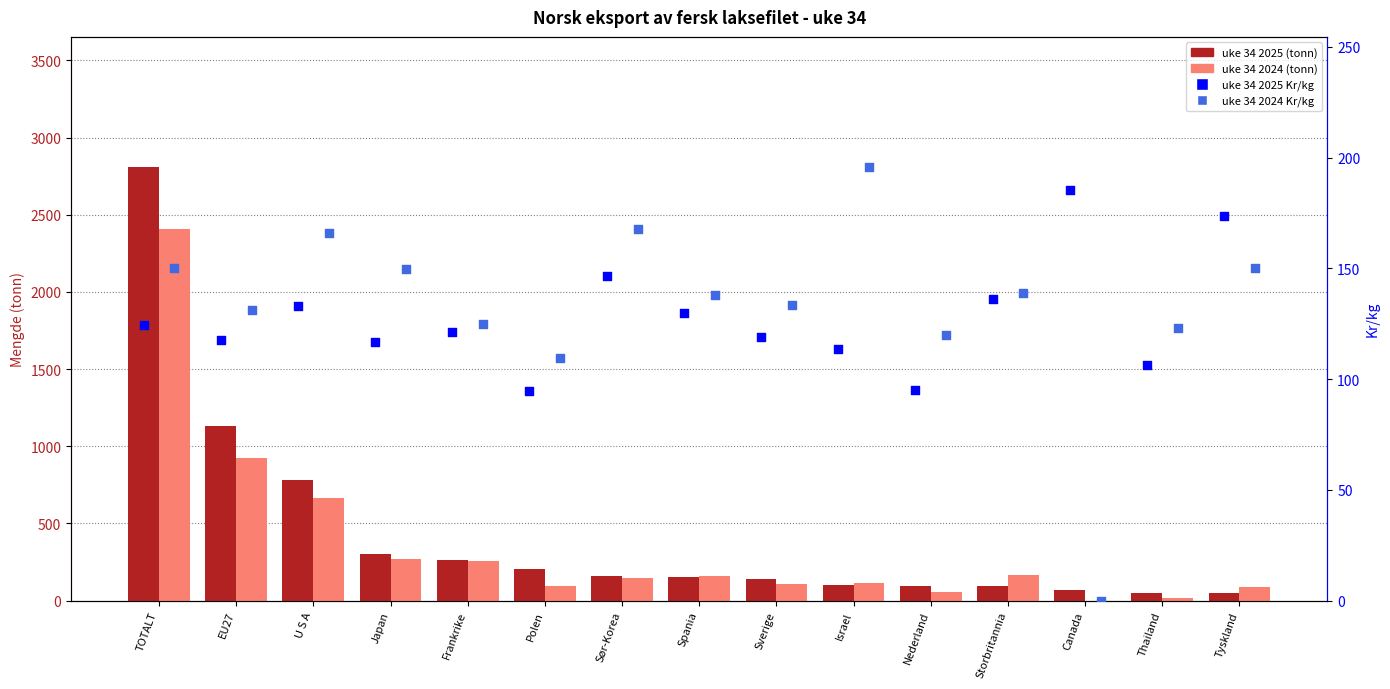

What are all the series names shown in the legend?

uke 34 2025 (tonn), uke 34 2024 (tonn), uke 34 2025 Kr/kg, uke 34 2024 Kr/kg